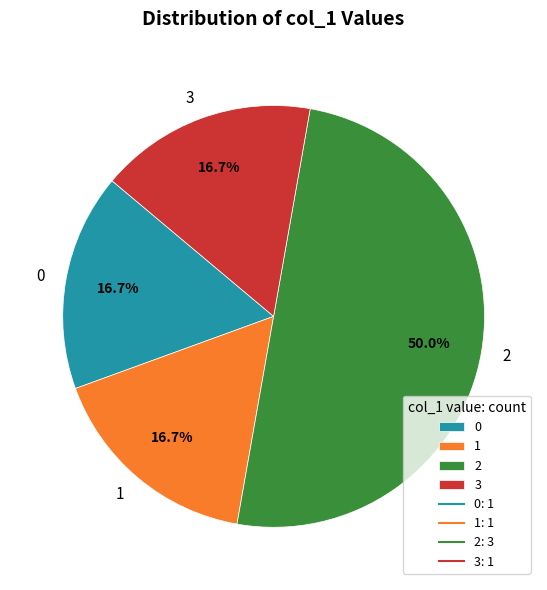

What is the ratio of the value at 1 to the value at 2?

0.3